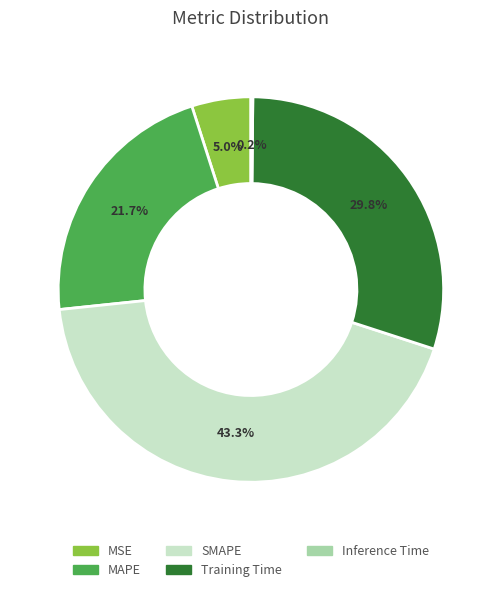

Which category has the biggest portion of the pie?

SMAPE